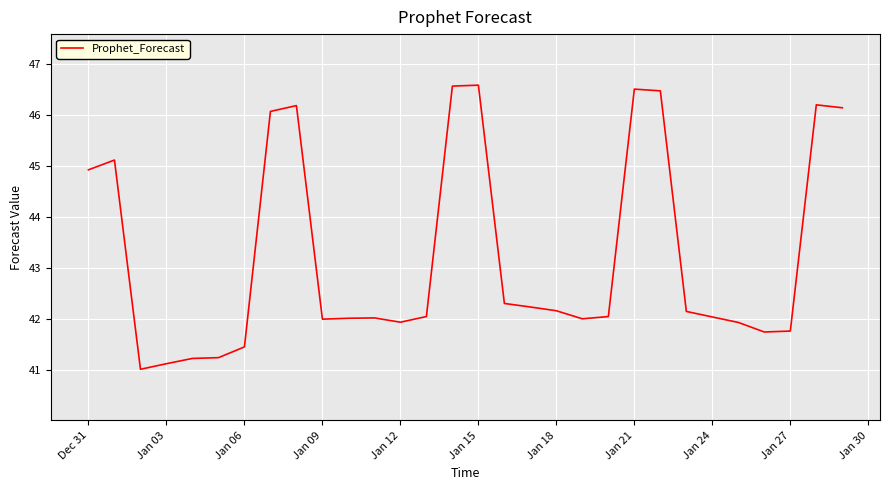

What is the greatest value displayed?

46.6